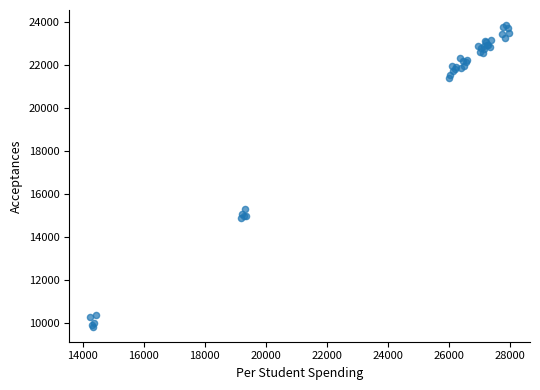

What Y value in the scatter plot is closest to 16839?

15282.2